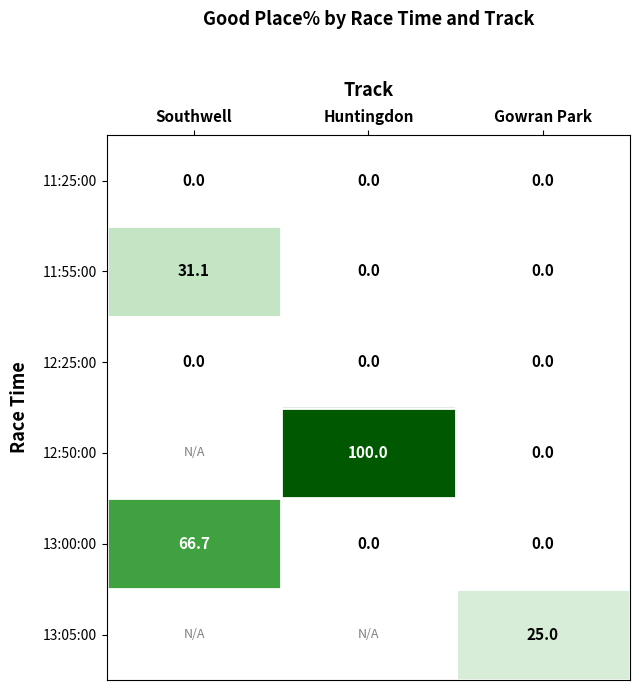

Is it true that 13:00:00 equals 0.0 at Huntingdon?

True